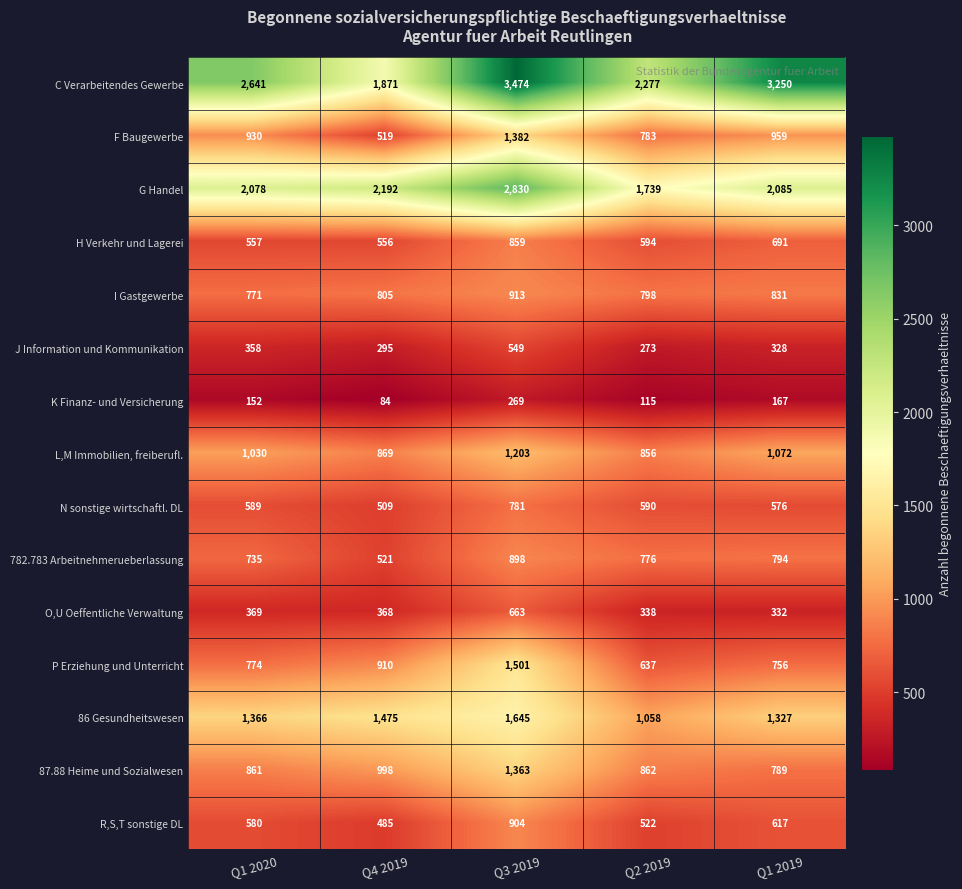

Rank the categories by J Information und Kommunikation value from highest to lowest.

Q3 2019, Q1 2020, Q1 2019, Q4 2019, Q2 2019